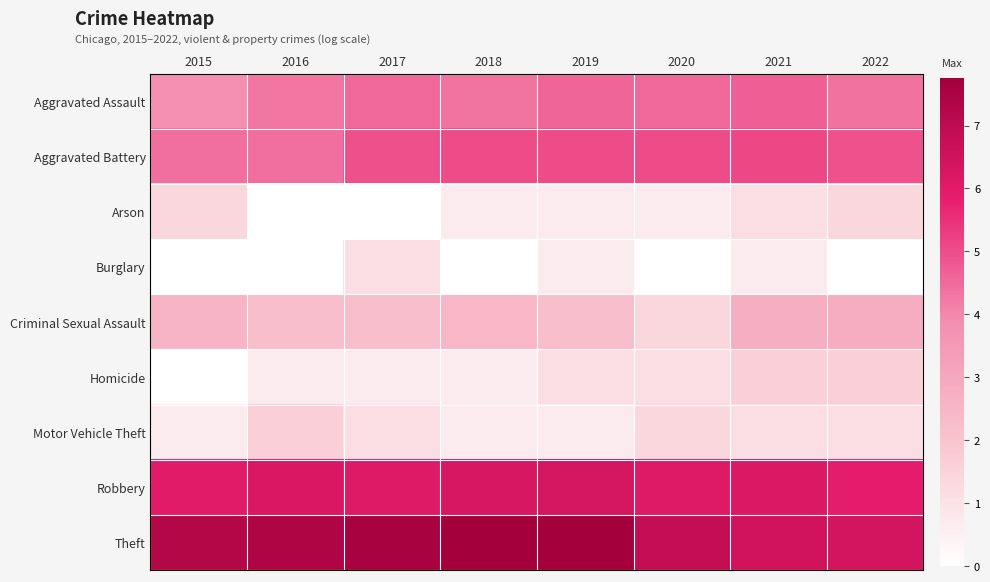

Reading left to right, extract all data points from this chart.

Aggravated Assault: 2015=3.9	2016=4.3	2017=4.6	2018=4.4	2019=4.6	2020=4.6	2021=4.7	2022=4.4
Aggravated Battery: 2015=4.4	2016=4.4	2017=5.0	2018=5.0	2019=5.0	2020=5.0	2021=5.1	2022=4.9
Arson: 2015=1.4	2016=0.0	2017=0.0	2018=0.7	2019=0.7	2020=0.7	2021=1.1	2022=1.4
Burglary: 2015=0.0	2016=0.0	2017=1.1	2018=0.0	2019=0.7	2020=0.0	2021=0.7	2022=0.0
Criminal Sexual Assault: 2015=2.6	2016=2.2	2017=2.2	2018=2.5	2019=2.2	2020=1.4	2021=2.8	2022=2.8
Homicide: 2015=0.0	2016=0.7	2017=0.7	2018=0.7	2019=1.1	2020=1.1	2021=1.6	2022=1.6
Motor Vehicle Theft: 2015=0.7	2016=1.6	2017=1.1	2018=0.7	2019=0.7	2020=1.4	2021=1.1	2022=1.1
Robbery: 2015=6.0	2016=6.2	2017=6.1	2018=6.3	2019=6.4	2020=6.1	2021=6.2	2022=5.9
Theft: 2015=7.3	2016=7.4	2017=7.5	2018=7.8	2019=7.7	2020=6.8	2021=6.5	2022=6.4